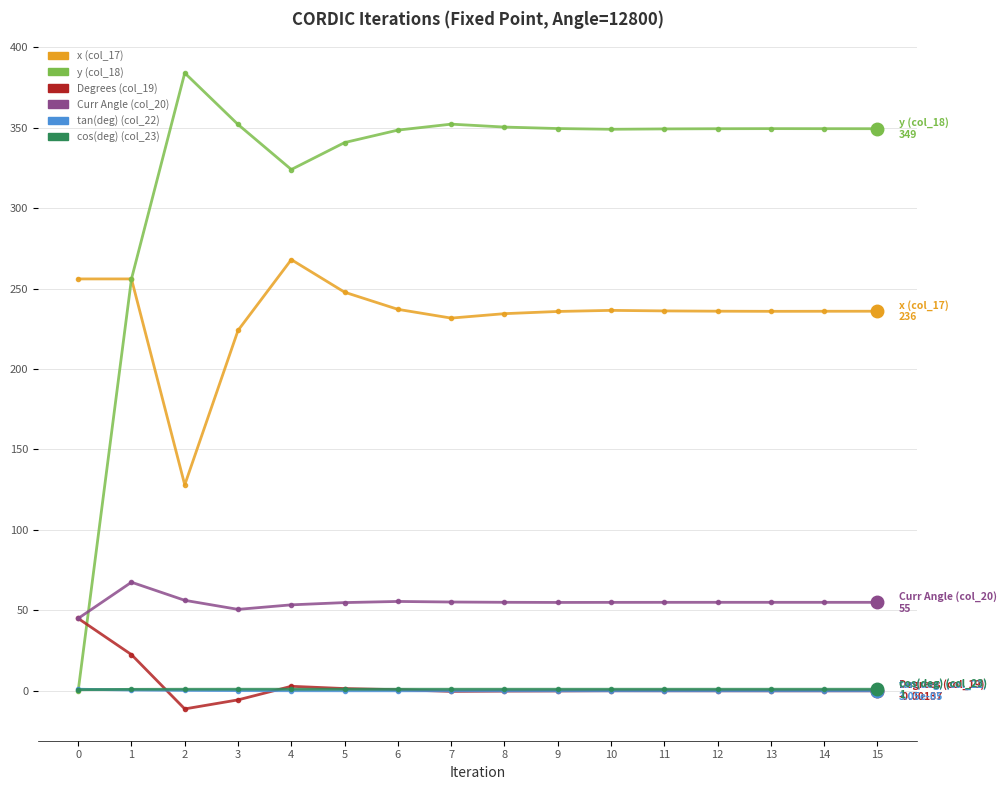

How many times do Curr Angle (col_20) and y (col_18) cross each other?

1